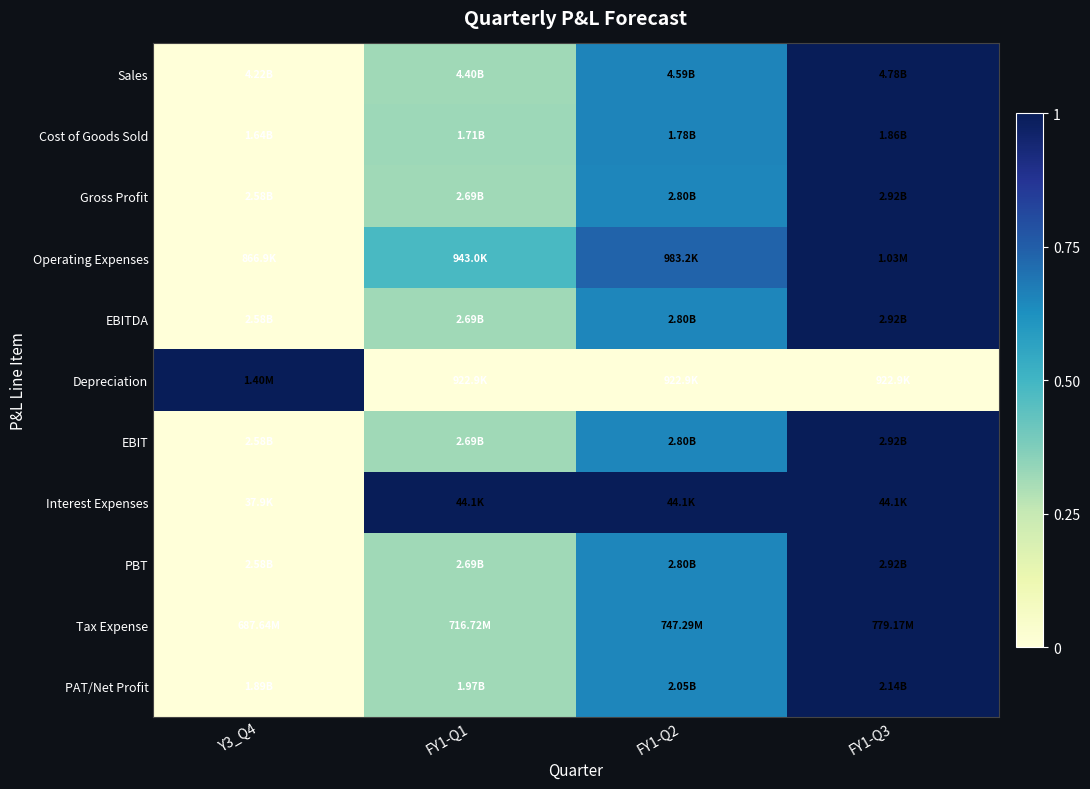

Reading left to right, list all the values displayed in this chart.

Sales: Y3_Q4=0.0	FY1-Q1=0.3	FY1-Q2=0.7	FY1-Q3=1.0
Cost of Goods Sold: Y3_Q4=0.0	FY1-Q1=0.3	FY1-Q2=0.7	FY1-Q3=1.0
Gross Profit: Y3_Q4=0.0	FY1-Q1=0.3	FY1-Q2=0.7	FY1-Q3=1.0
Operating Expenses: Y3_Q4=0.0	FY1-Q1=0.5	FY1-Q2=0.7	FY1-Q3=1.0
EBITDA: Y3_Q4=0.0	FY1-Q1=0.3	FY1-Q2=0.7	FY1-Q3=1.0
Depreciation: Y3_Q4=1.0	FY1-Q1=0.0	FY1-Q2=0.0	FY1-Q3=0.0
EBIT: Y3_Q4=0.0	FY1-Q1=0.3	FY1-Q2=0.7	FY1-Q3=1.0
Interest Expenses: Y3_Q4=0.0	FY1-Q1=1.0	FY1-Q2=1.0	FY1-Q3=1.0
PBT: Y3_Q4=0.0	FY1-Q1=0.3	FY1-Q2=0.7	FY1-Q3=1.0
Tax Expense: Y3_Q4=0.0	FY1-Q1=0.3	FY1-Q2=0.7	FY1-Q3=1.0
PAT/Net Profit: Y3_Q4=0.0	FY1-Q1=0.3	FY1-Q2=0.7	FY1-Q3=1.0